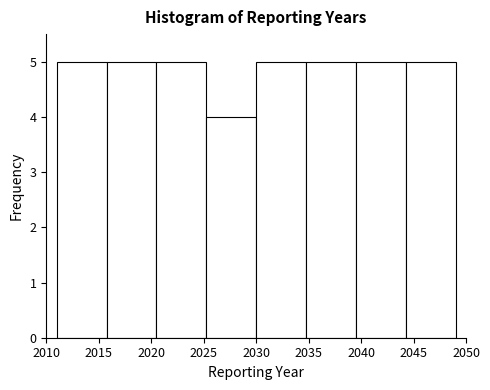

What is the height of the bar covering 2015.75 to 2020.50 on the x-axis? Neither the bar edges nor the heights are printed on the chart, so give them approximately, as read against the axes.

5